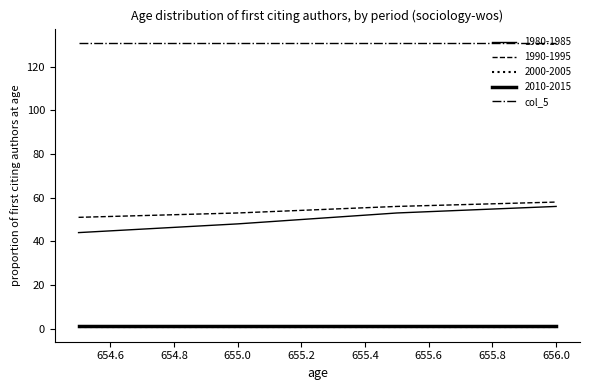

Rank the series by their maximum value, from highest to lowest.

col_5, col_2, col_1, col_4, col_3